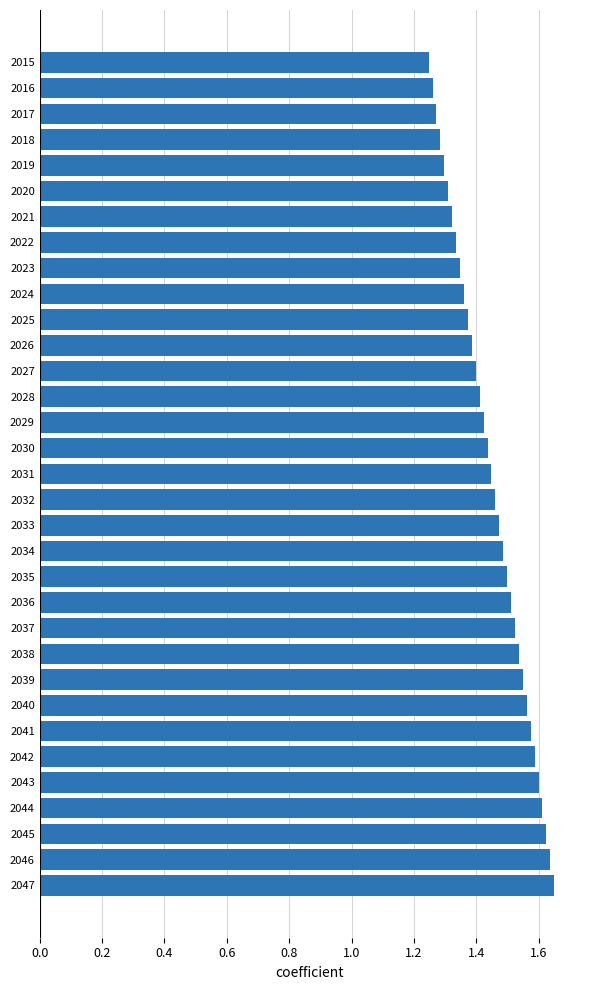

The value at 2033 is 0.6. True or false?

False